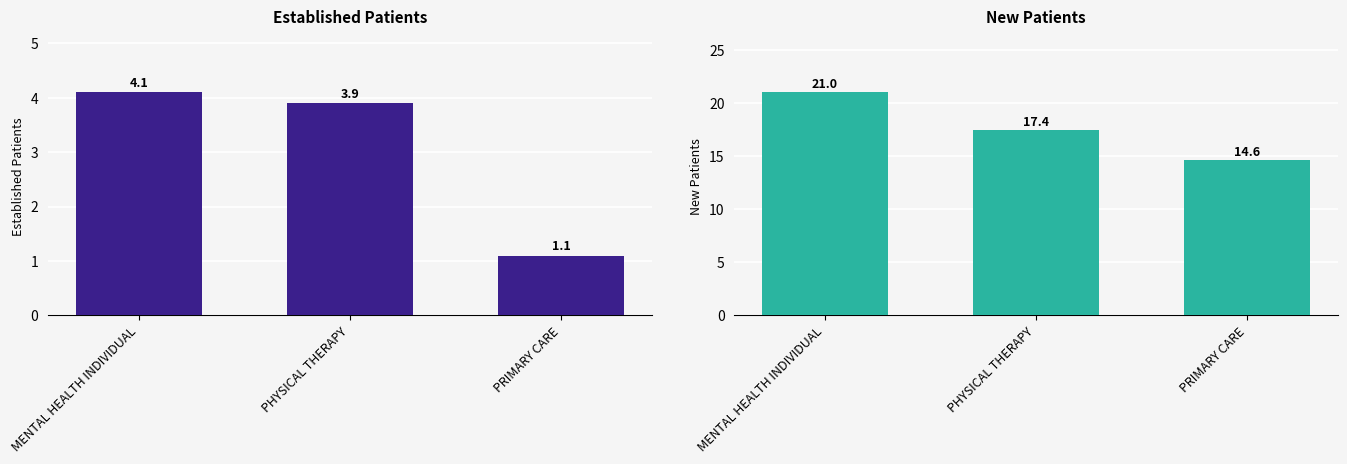

Are the bars grouped side by side (vs. stacked)?

Yes